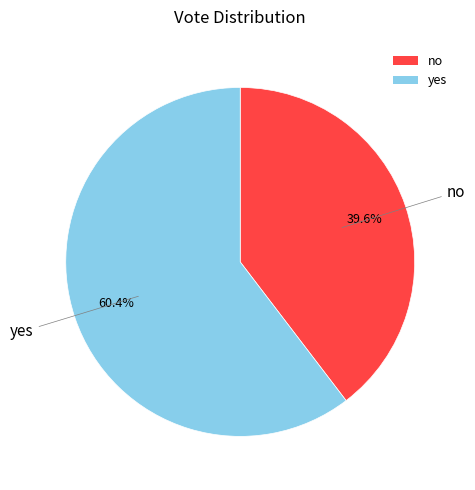

Which slice is the smallest?

no